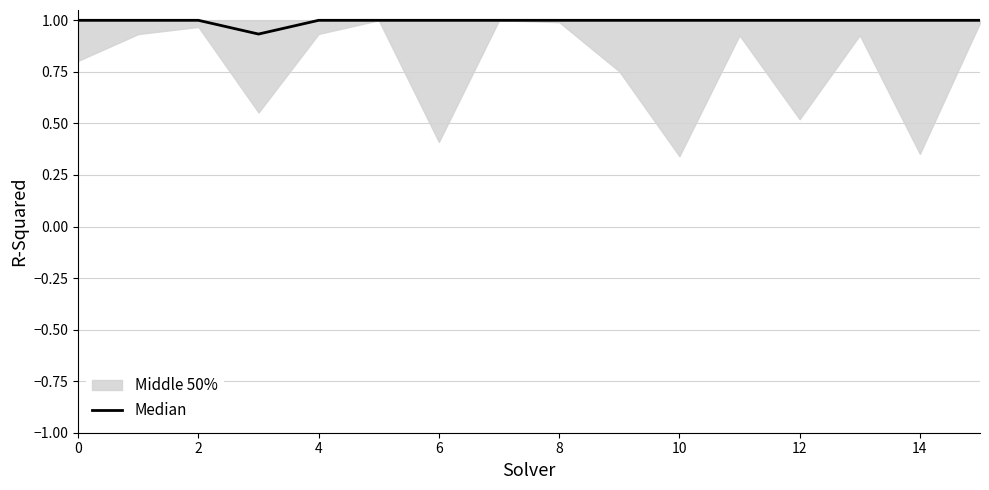

True or false: the data has more than 0 interior local peaks.

False